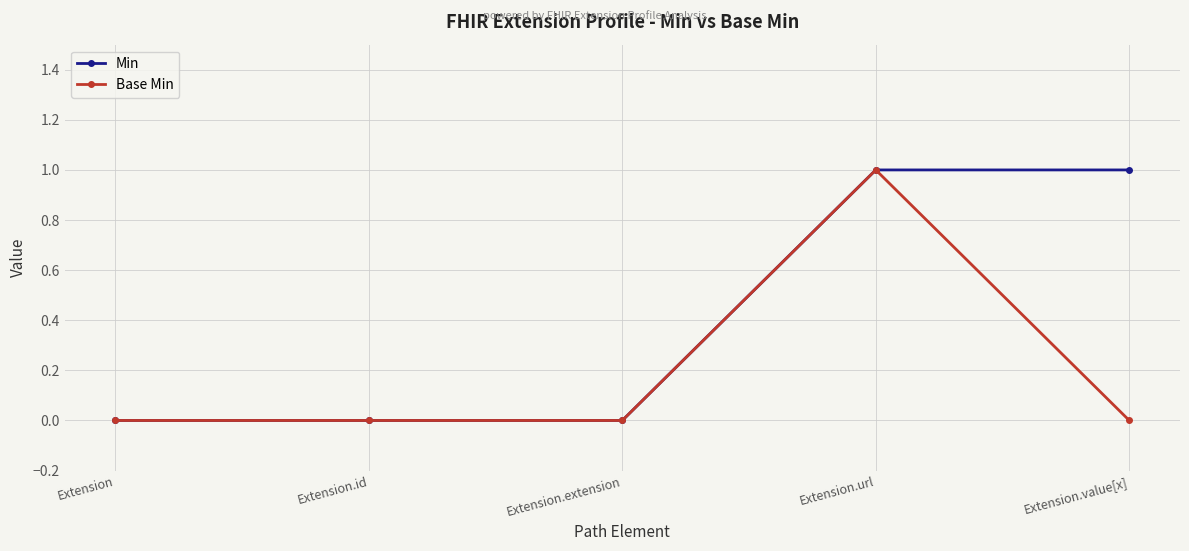

What is the maximum value for Min?

1